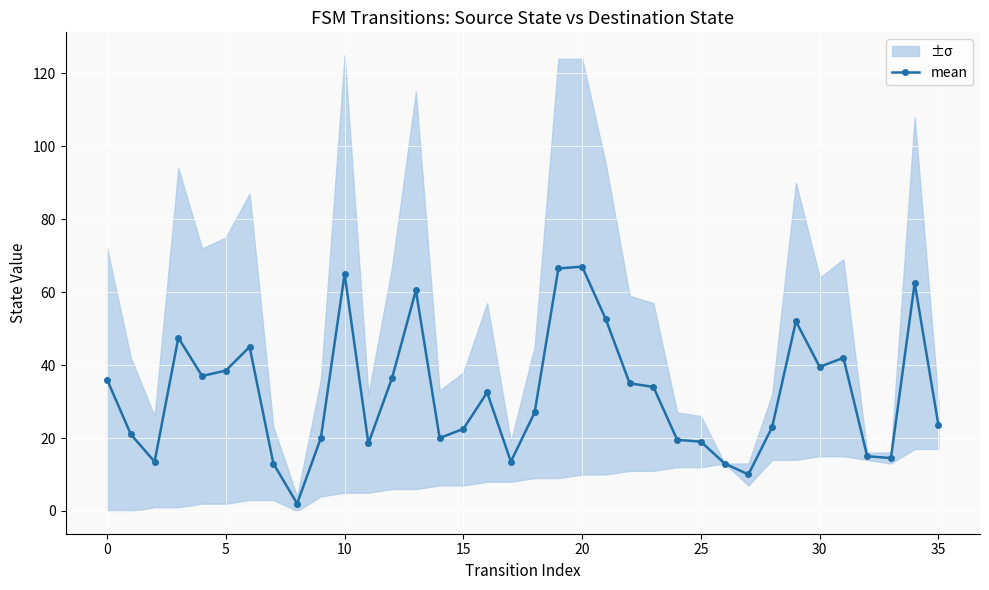

True or false: mean has more than 0 interior local peaks.

True